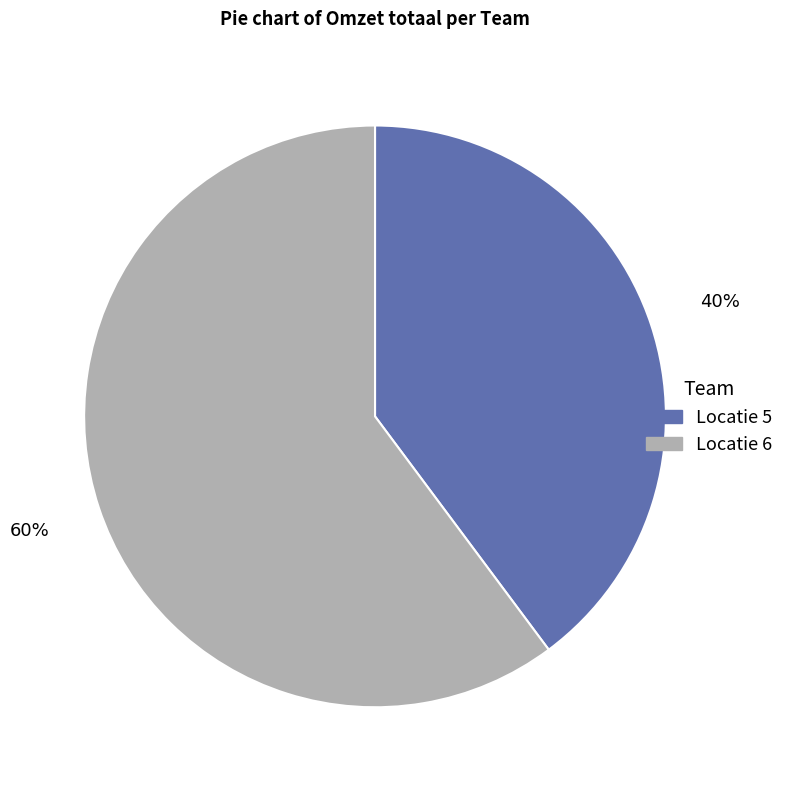

To the nearest percent, what portion does Locatie 5 represent?

40%